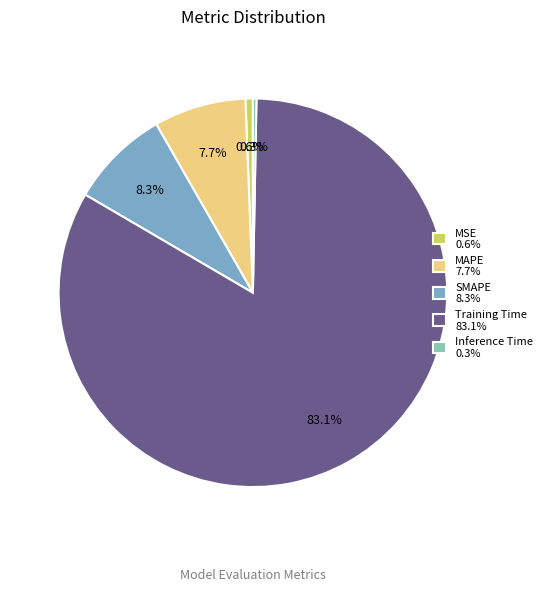

How many slices are in this pie chart?

5